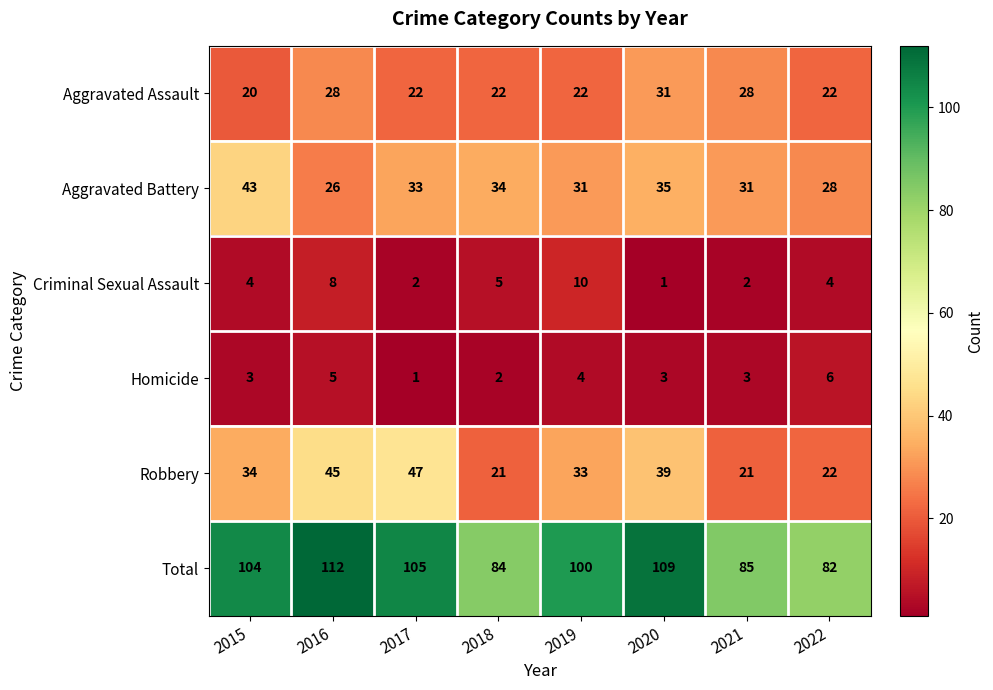

Which series has the widest spread of values?

Total